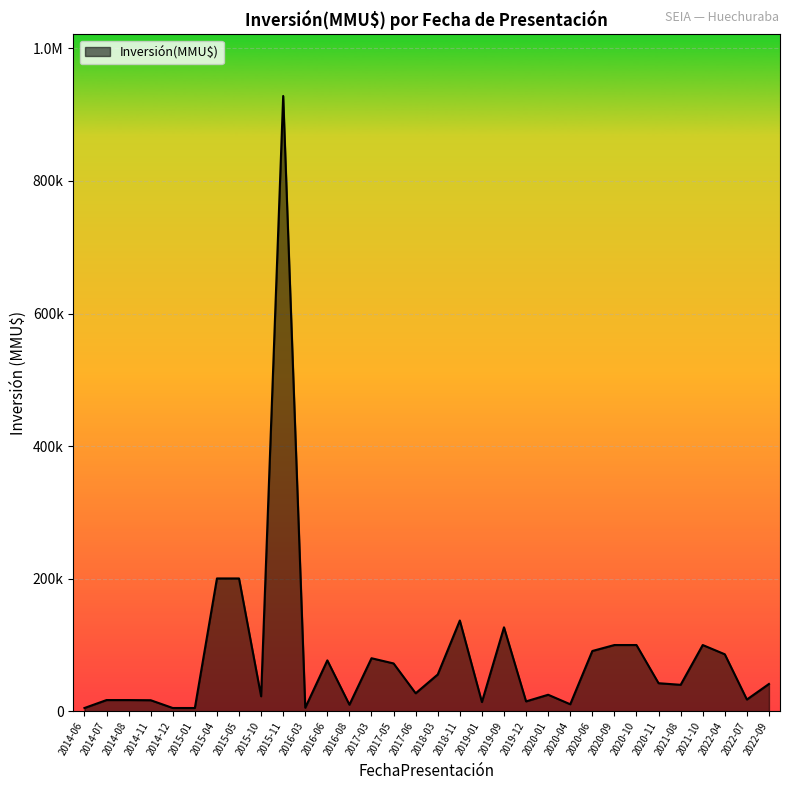

What is the sum of the values at 2021-10 and 2020-10?

200000